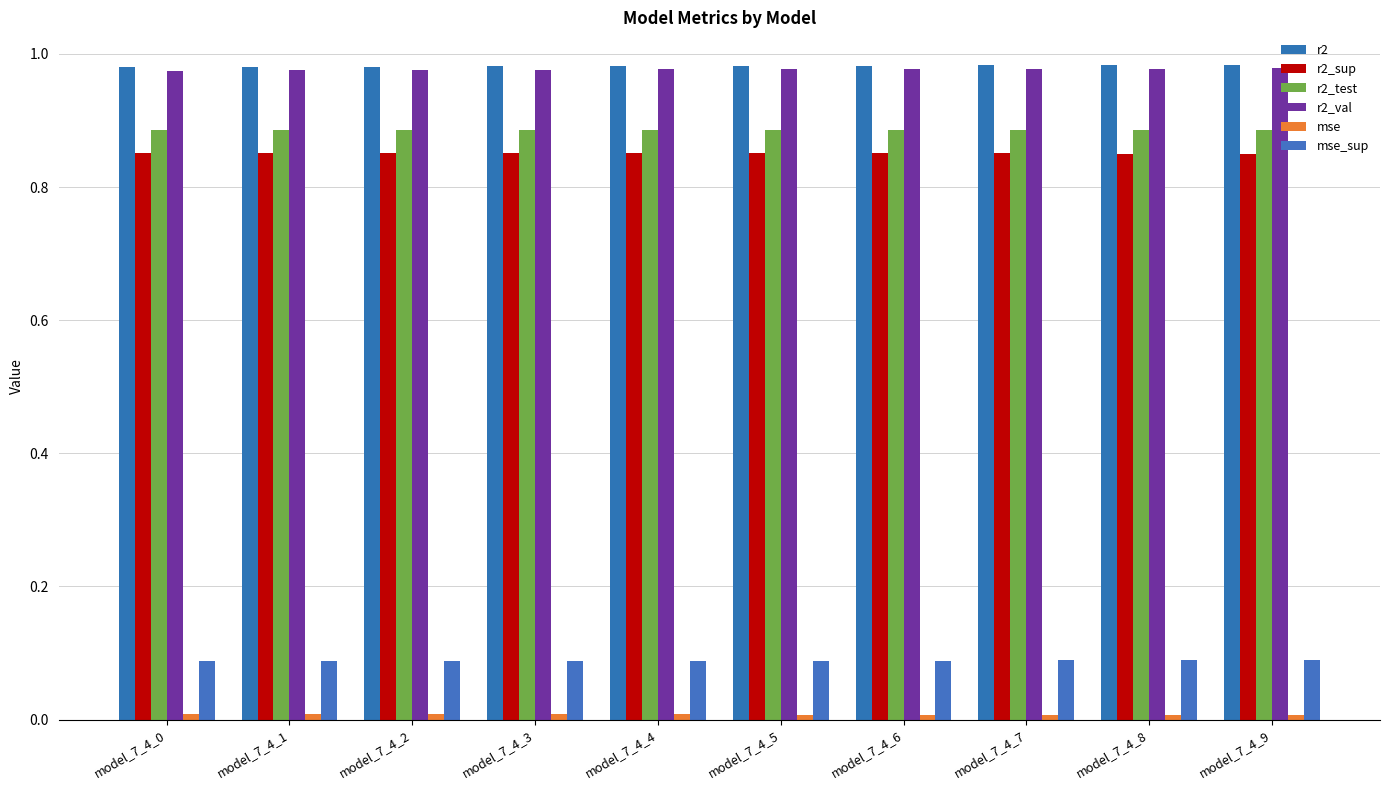

List the series in order of their peak value, lowest first.

mse, mse_sup, r2_sup, r2_test, r2_val, r2